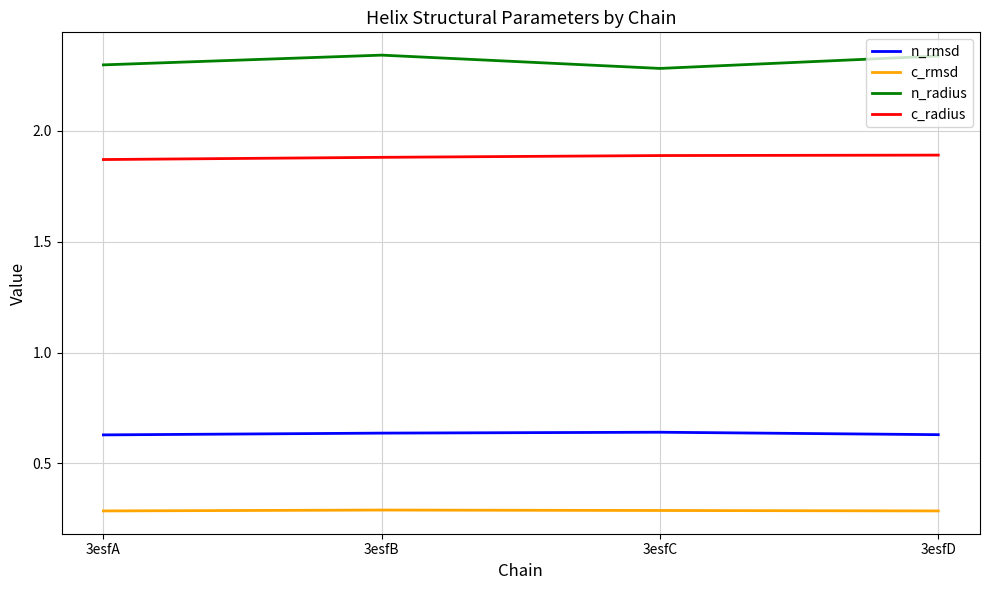

The value of c_radius at 3esfB is 2.6. True or false?

False